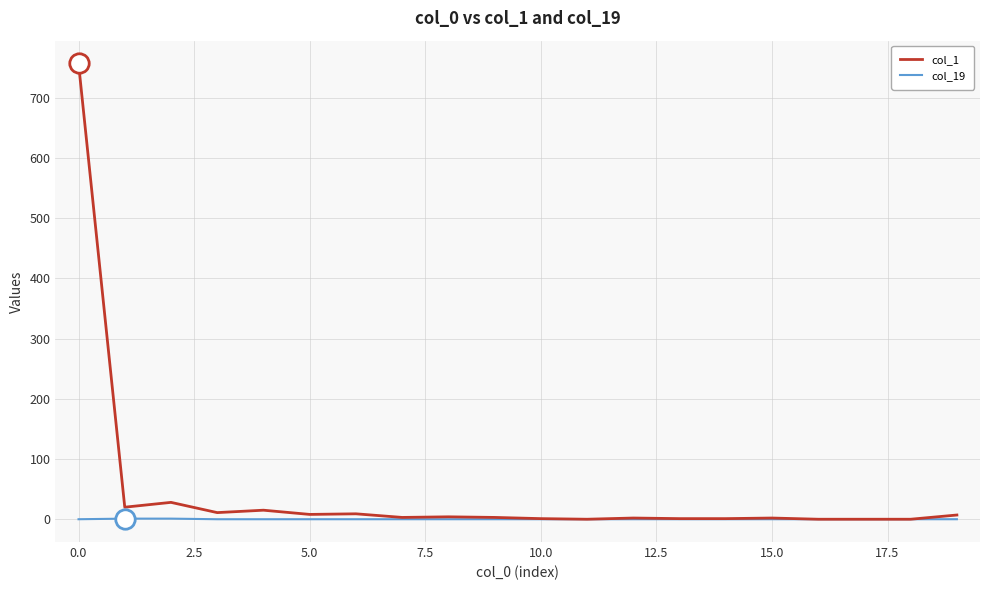

Rank the series by their average value, from highest to lowest.

col_1, col_19